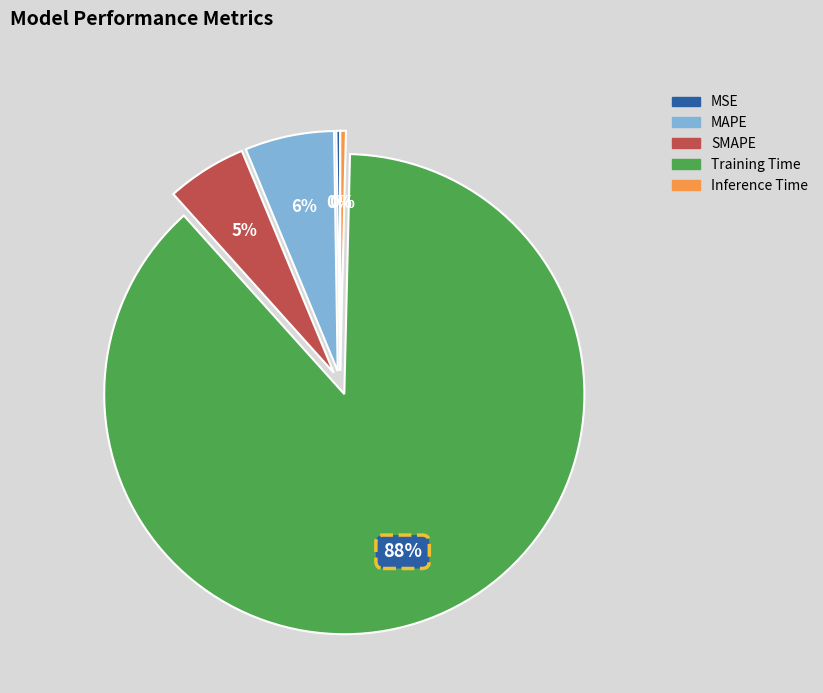

Which category has the biggest portion of the pie?

Training Time